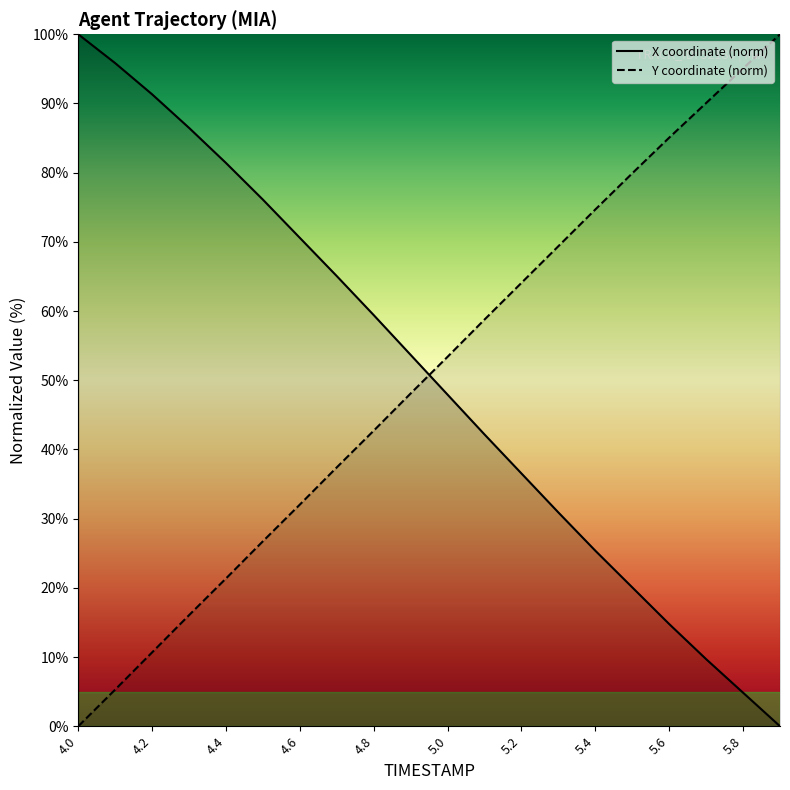

True or false: X (norm) line and Y (norm) line intersect in this chart.

True